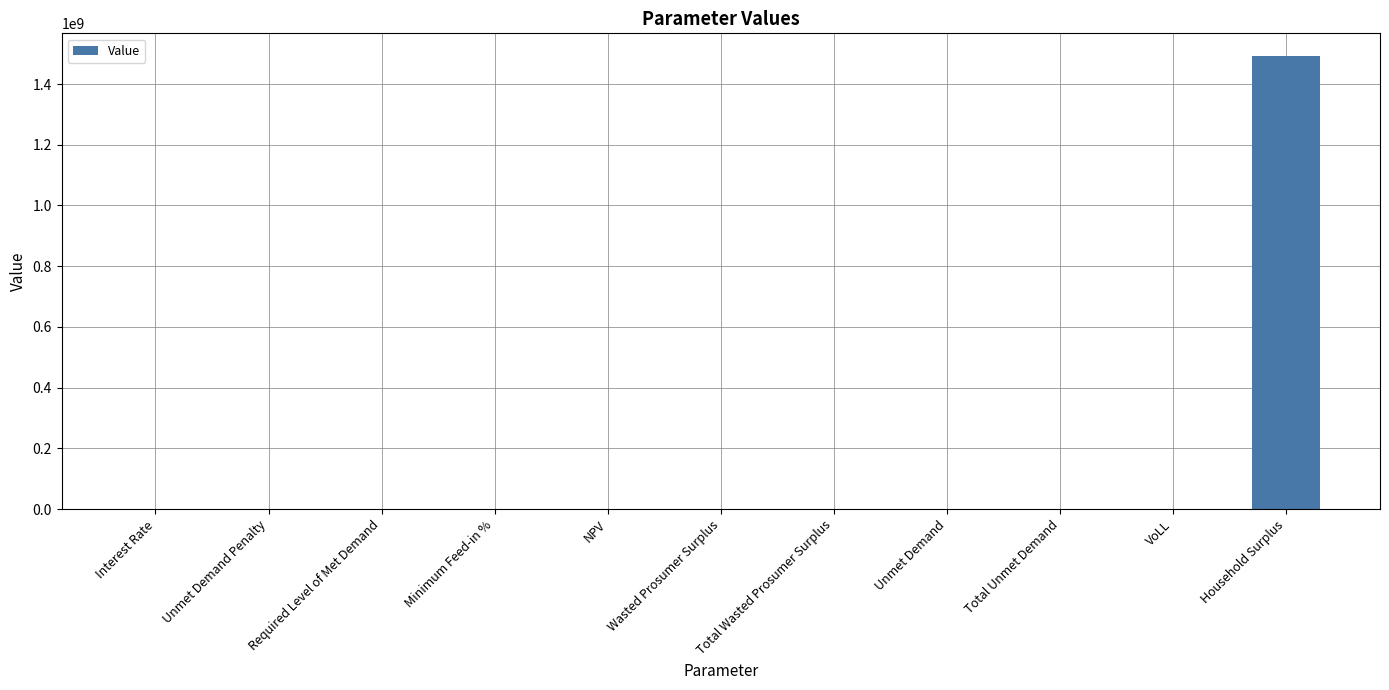

Are the bars horizontal?

No